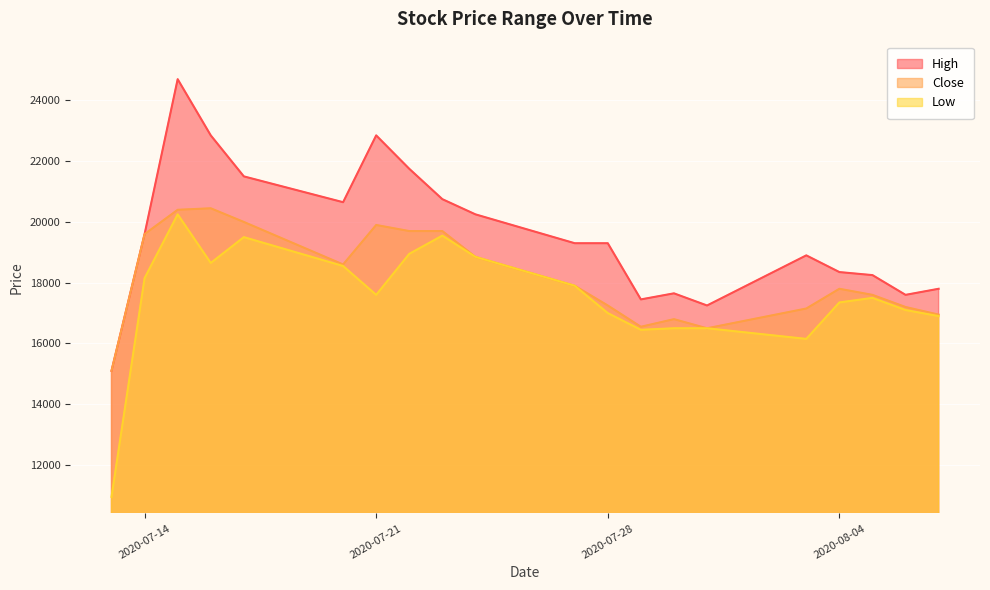

What is the label of the 12th point from the left?

2020-07-28